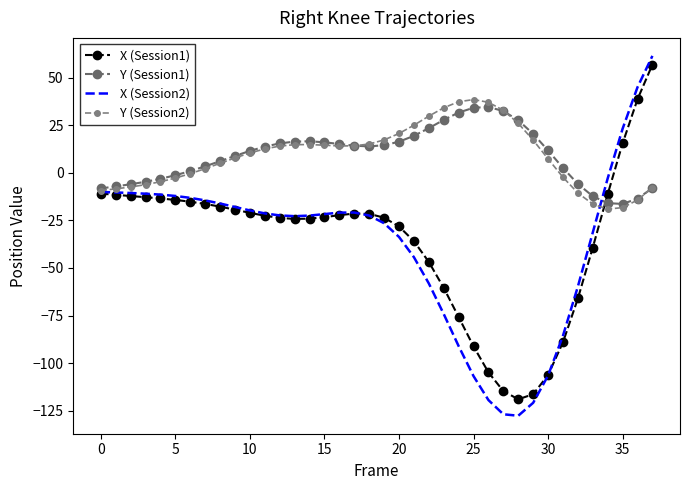

At which category does Y (Session1) reach its first local valley?

18